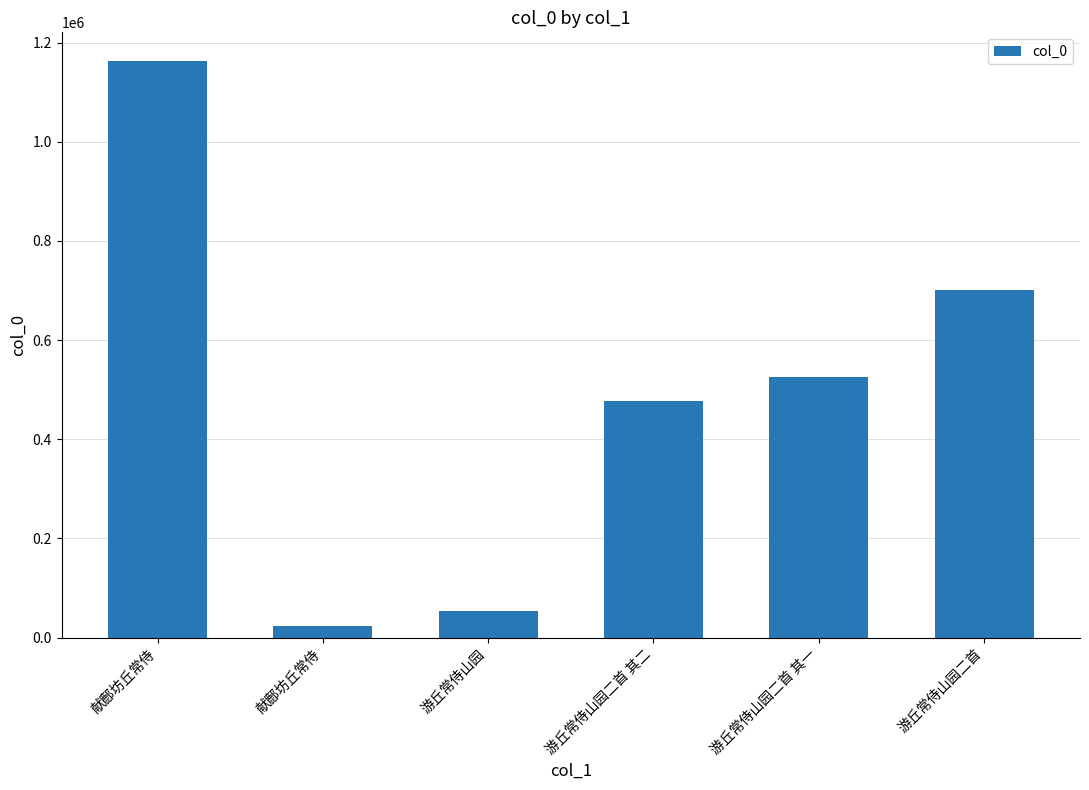

How many categories are shown in the chart?

6